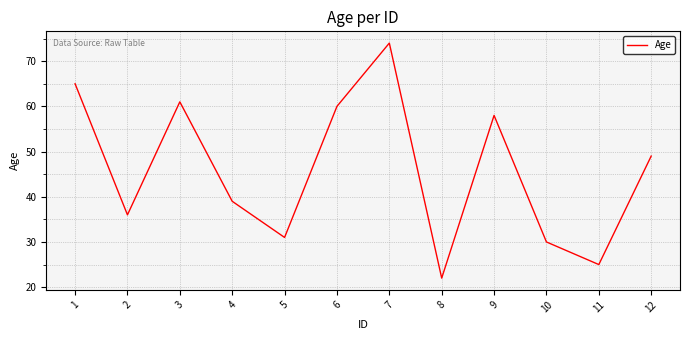

The value at 11 is 25. True or false?

True